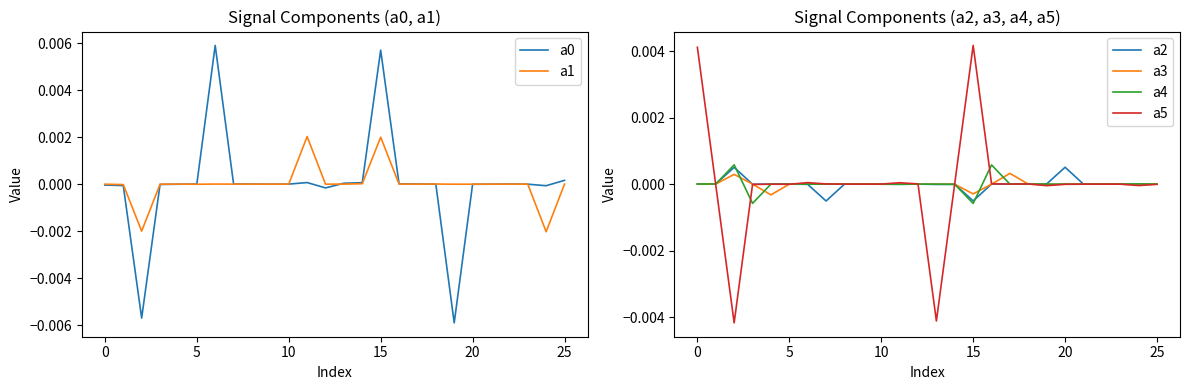

List the series in order of their peak value, highest first.

a0, a5, a1, a4, a2, a3